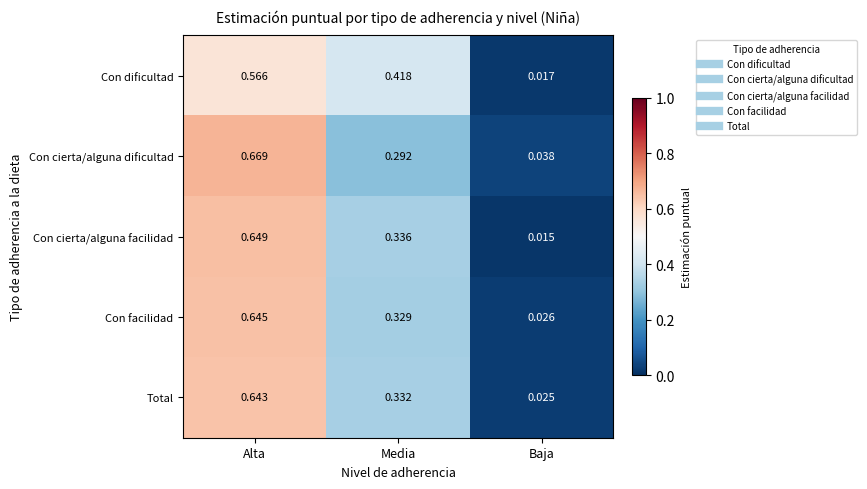

List the series in order of their peak value, lowest first.

Con dificultad, Total, Con facilidad, Con cierta/alguna facilidad, Con cierta/alguna dificultad